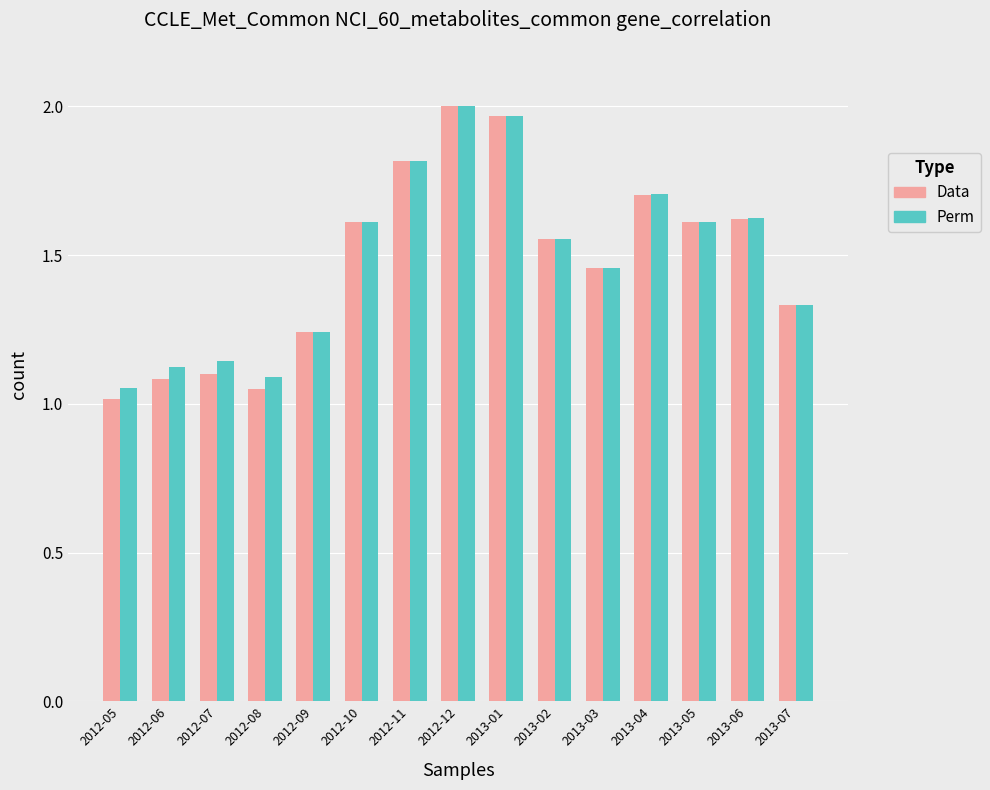

Which category has the lowest value across all series?

2012-05